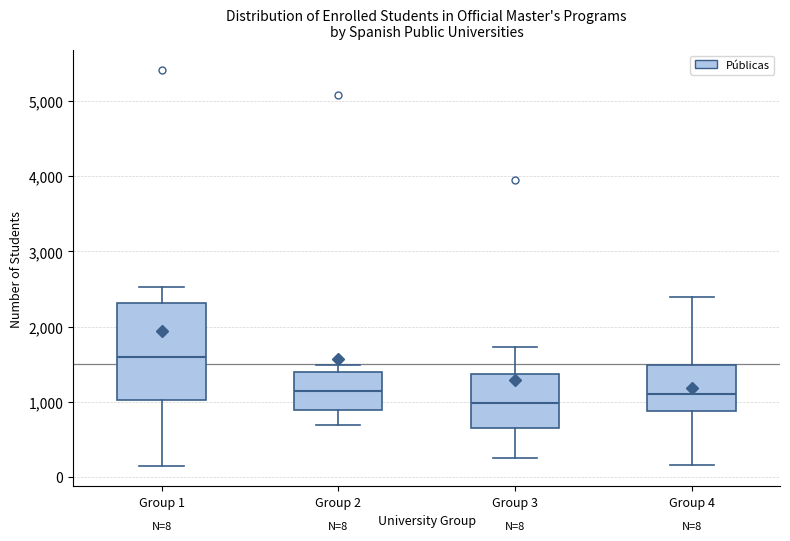

Which box has the lowest median line?

Group 3